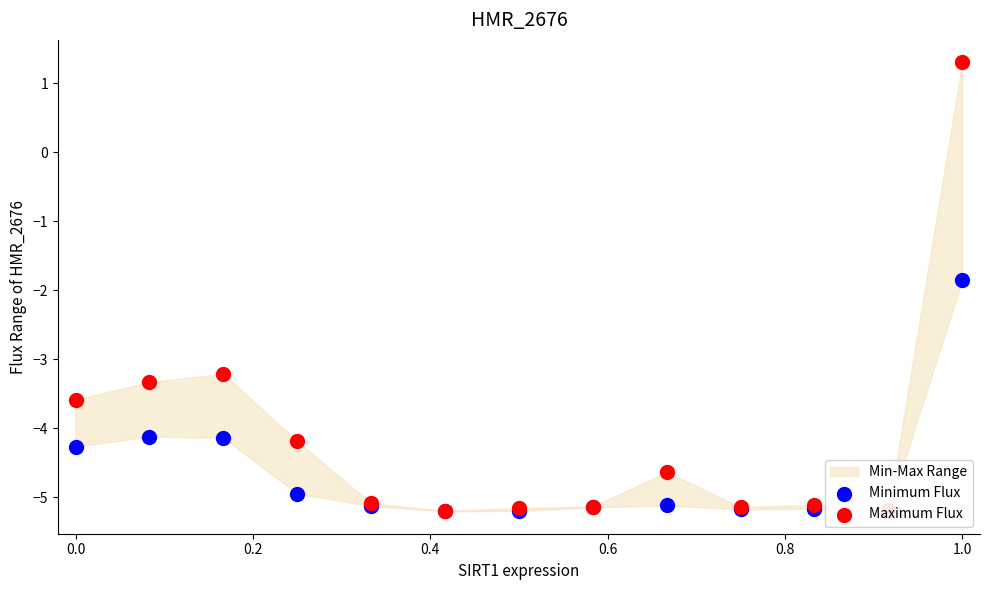

Which series contains the lowest Y value?

Minimum Flux